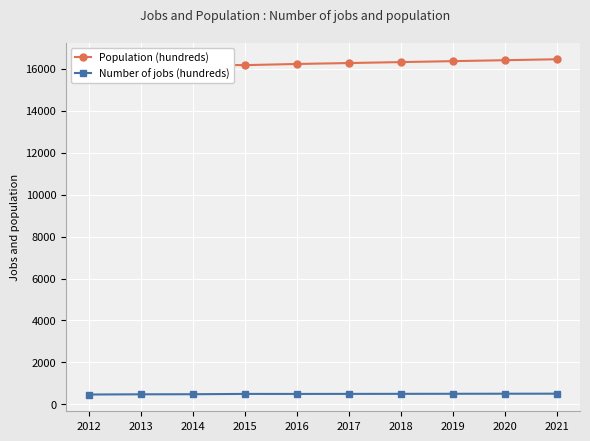

Reading left to right, extract all data points from this chart.

Population (hundreds): 2012=15806	2013=16257	2014=16208	2015=16182	2016=16237	2017=16282	2018=16327	2019=16372	2020=16417	2021=16462
Number of jobs (hundreds): 2012=468	2013=478	2014=482	2015=497	2016=496	2017=498	2018=500	2019=503	2020=506	2021=508